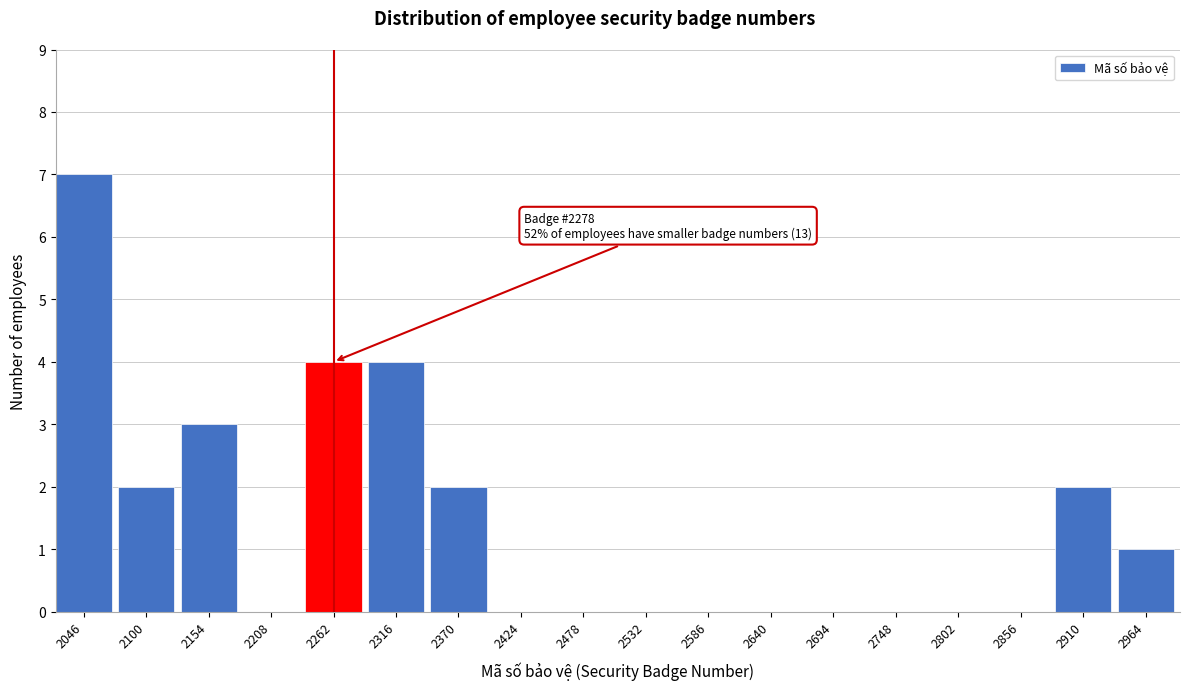

Reading left to right, transcribe all the data shown in this chart.

2046=7	2100=2	2154=3	2208=0	2262=4	2316=4	2370=2	2424=0	2478=0	2532=0	2586=0	2640=0	2694=0	2748=0	2802=0	2856=0	2910=2	2964=1